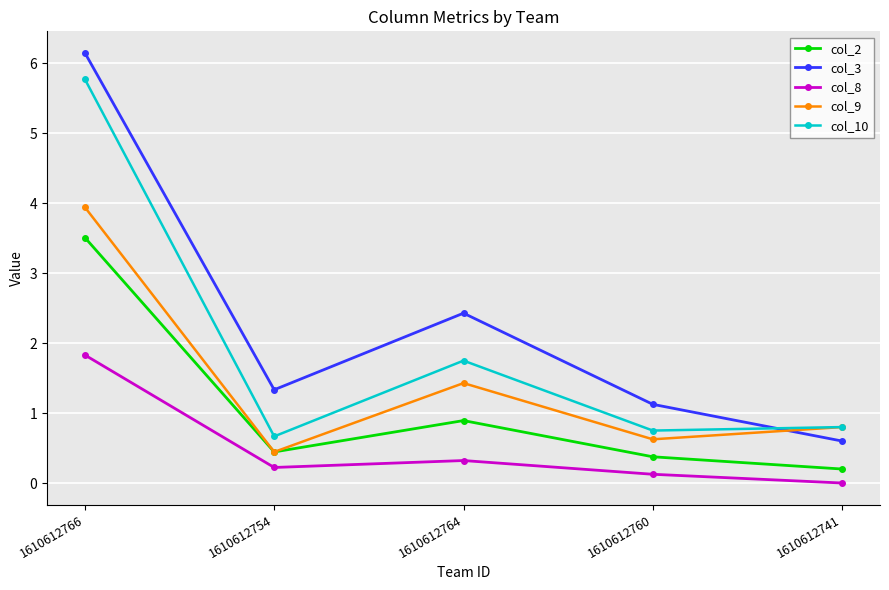

Which series has the widest spread of values?

col_3